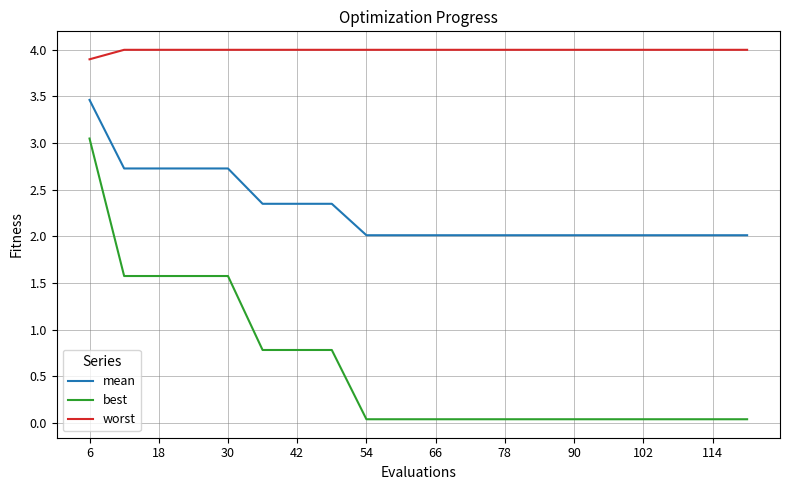

Rank the series by their average value, from lowest to highest.

best, mean, worst